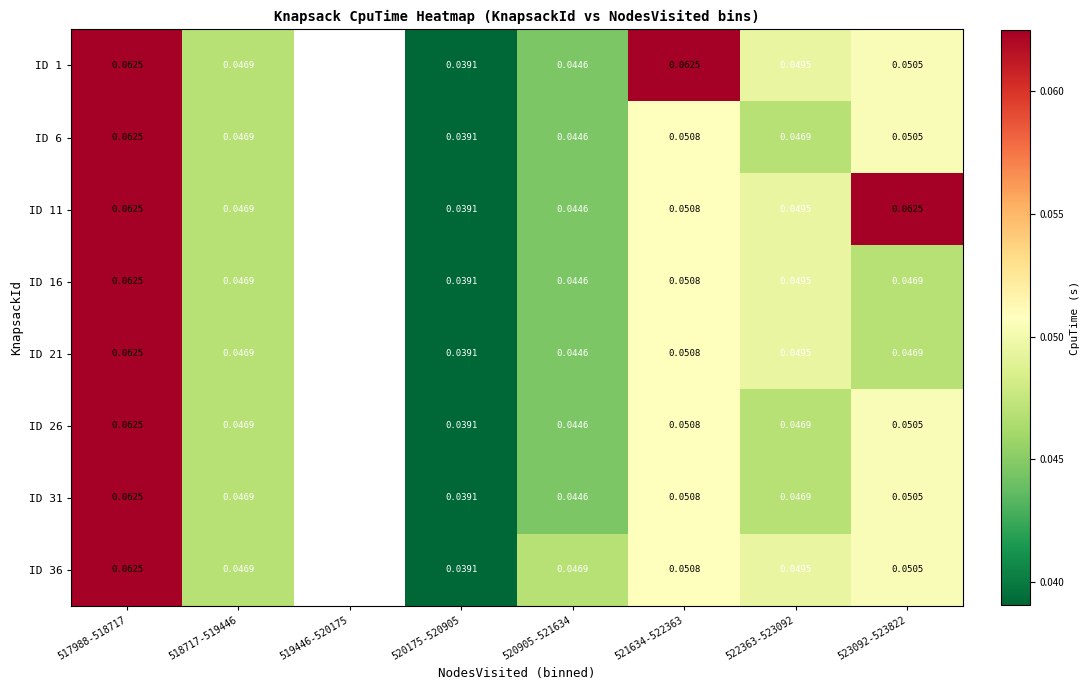

What is the greatest value displayed?

0.1